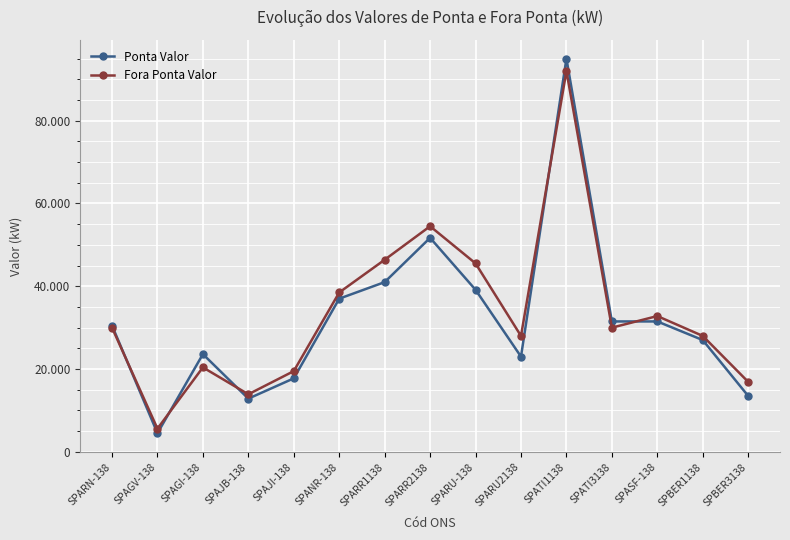

What is the total value across all series at SPAGV-138?

10100